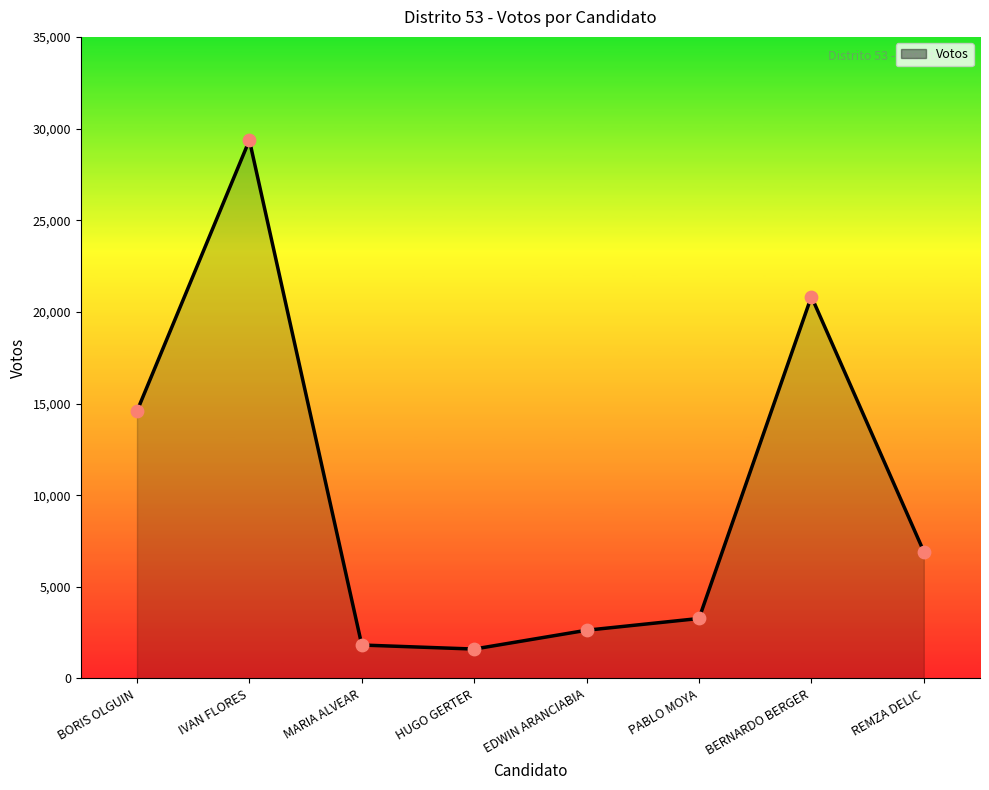

What is the change in value from MARIA ALVEAR to HUGO GERTER?

-220